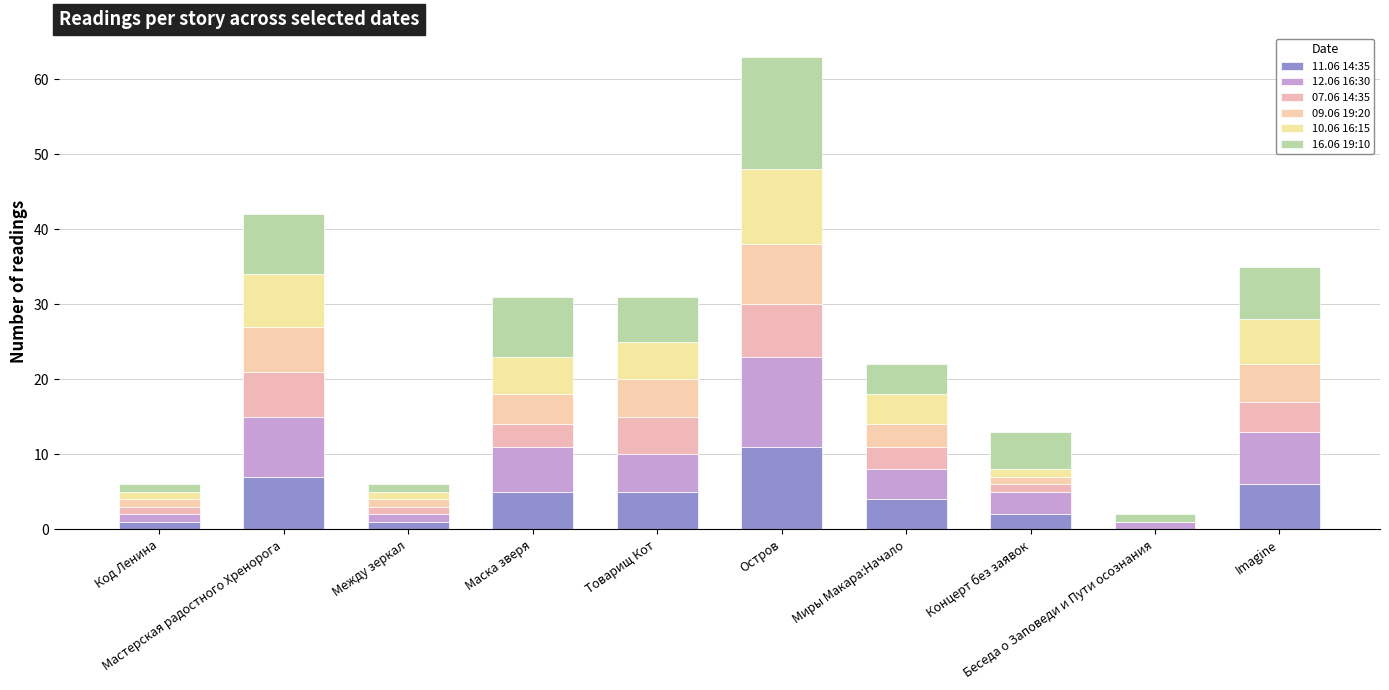

Which has a higher value, Мастерская радостного Хренорога or Беседа о Заповеди и Пути осознания?

Мастерская радостного Хренорога